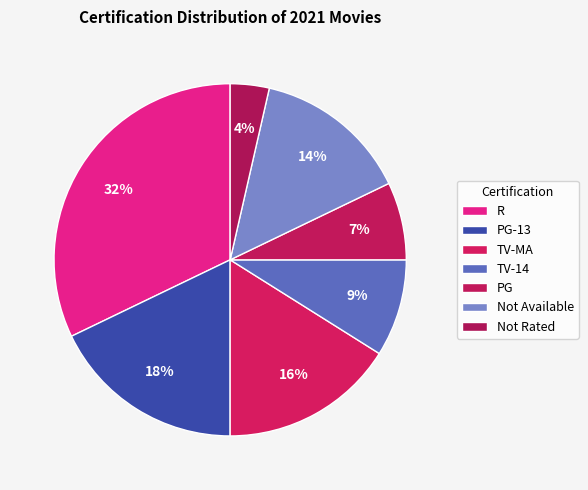

Count the number of slices in the pie.

7